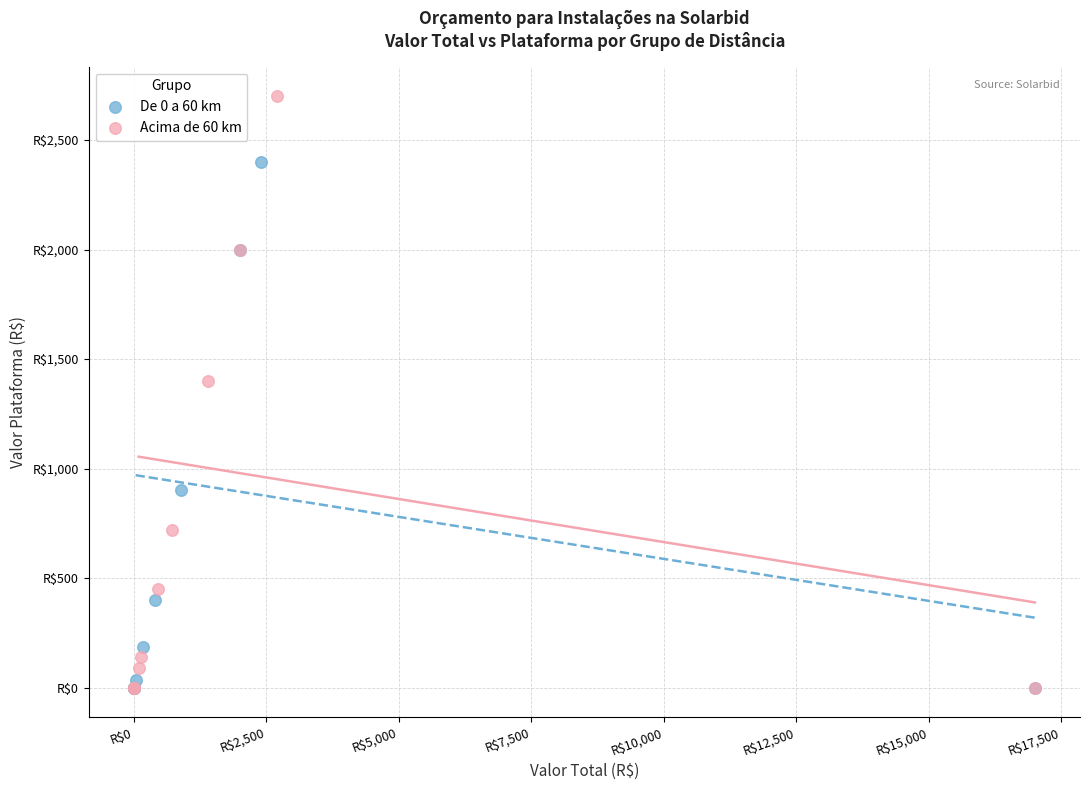

Which series has the widest spread of Y values?

Acima de 60 km